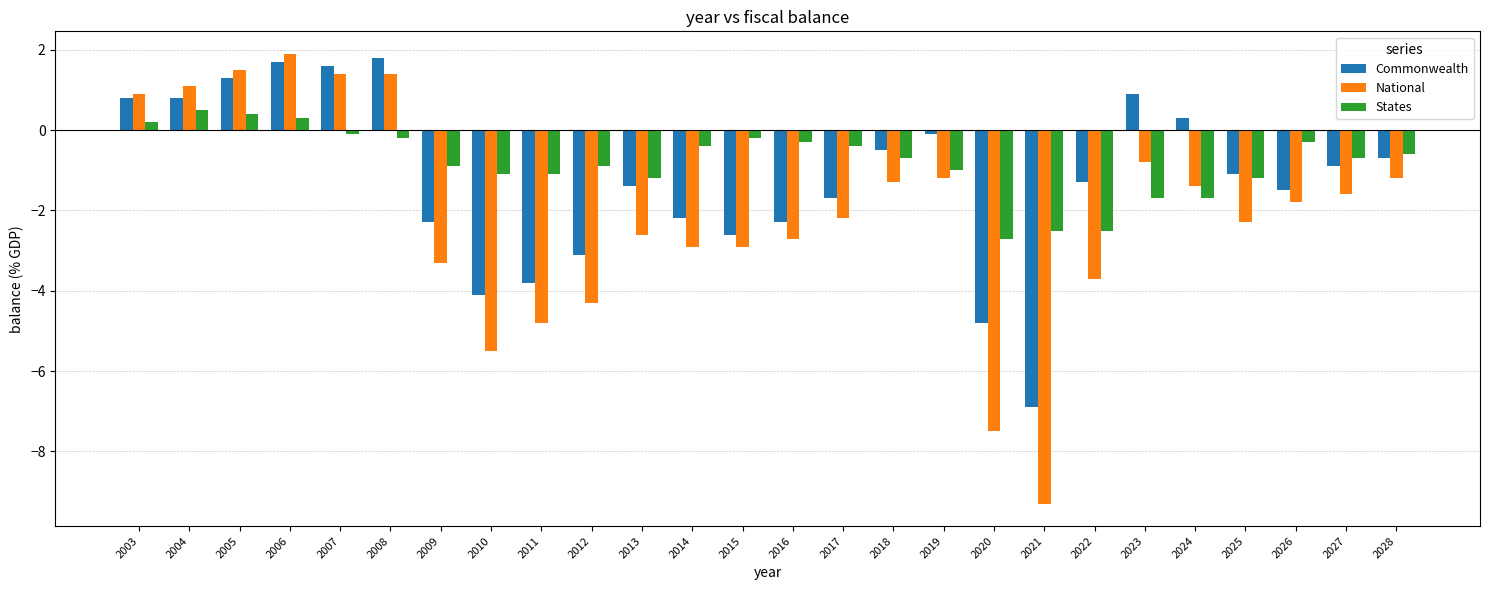

Which category has the highest value in the Commonwealth series?

2008